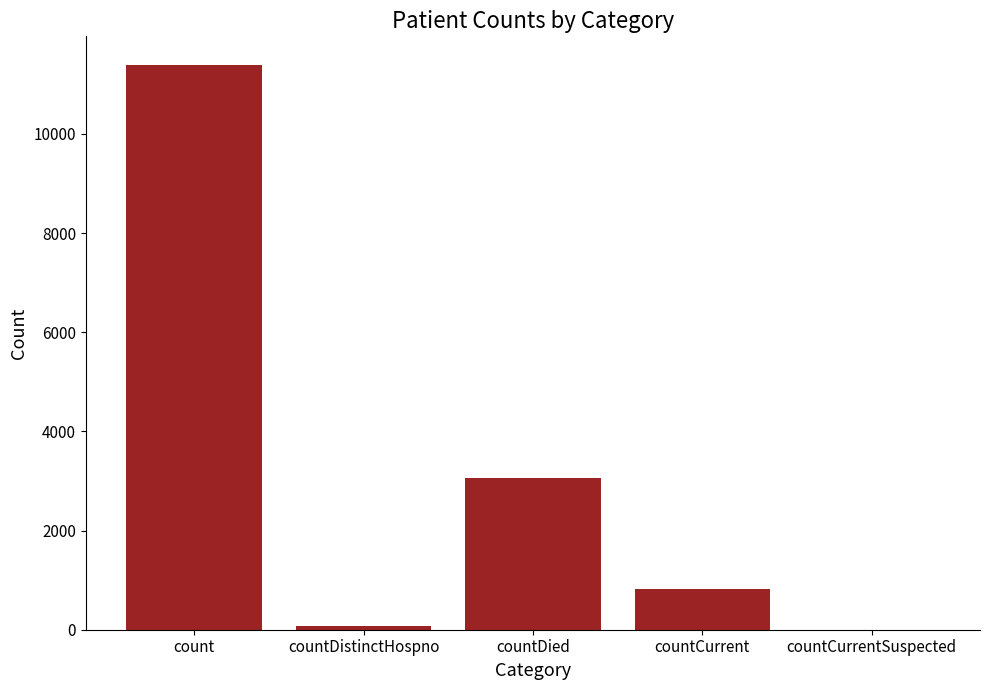

Reading left to right, transcribe all the data shown in this chart.

count=11399	countDistinctHospno=76	countDied=3063	countCurrent=824	countCurrentSuspected=0